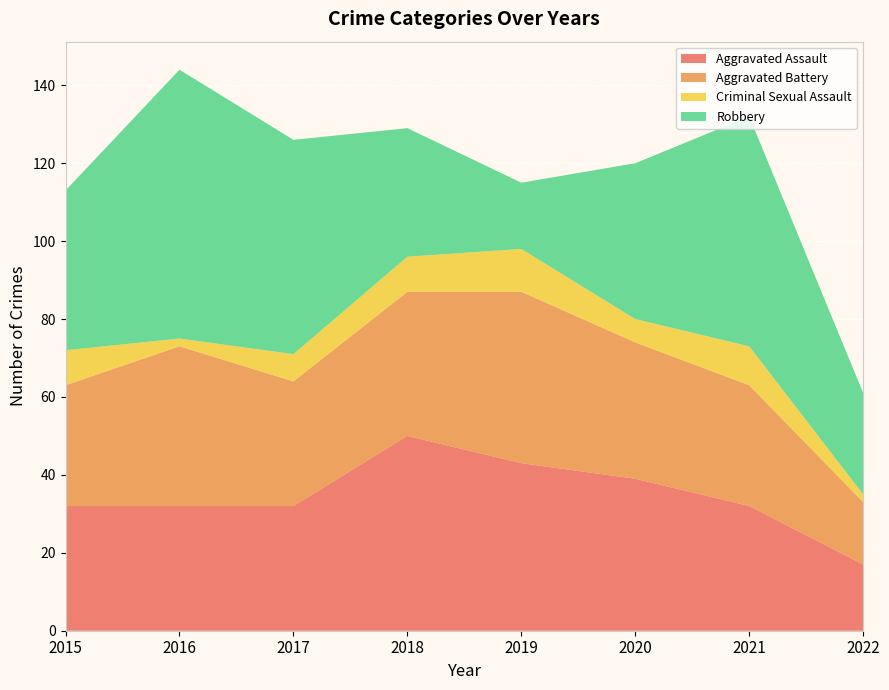

Reading left to right, transcribe all the data shown in this chart.

Aggravated Assault: 2015=32	2016=32	2017=32	2018=50	2019=43	2020=39	2021=32	2022=17
Aggravated Battery: 2015=31	2016=41	2017=32	2018=37	2019=44	2020=35	2021=31	2022=16
Criminal Sexual Assault: 2015=9	2016=2	2017=7	2018=9	2019=11	2020=6	2021=10	2022=2
Robbery: 2015=41	2016=69	2017=55	2018=33	2019=17	2020=40	2021=59	2022=26